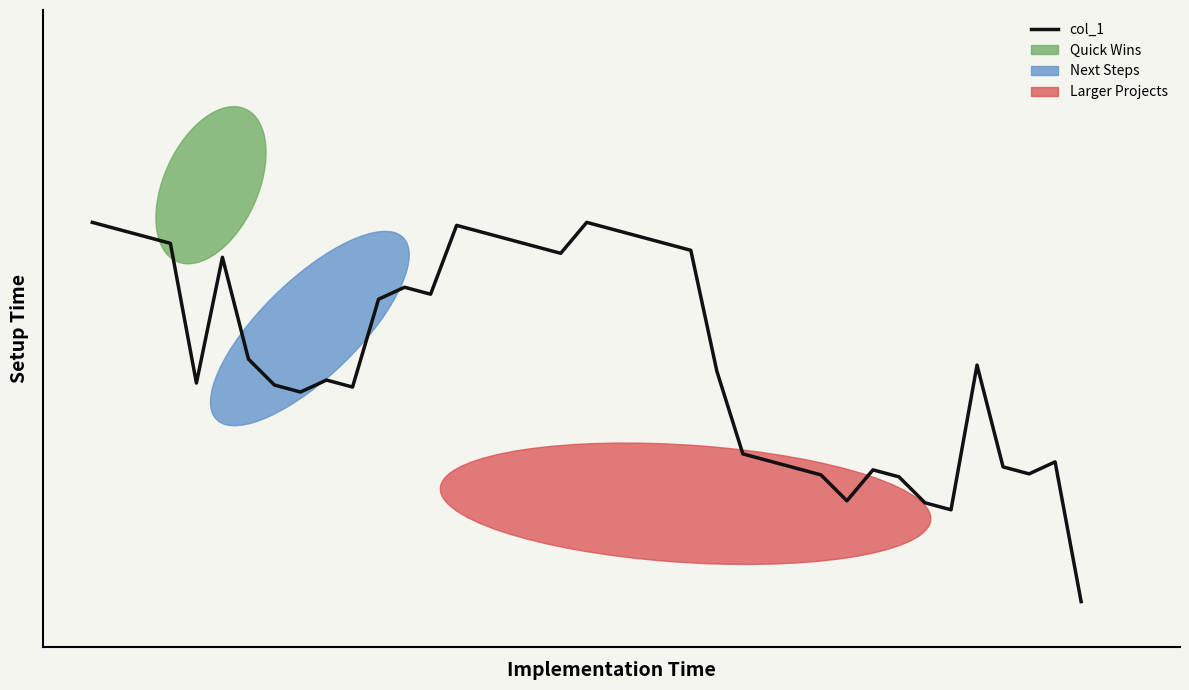

What is the value of the 13th point from the left?

0.6